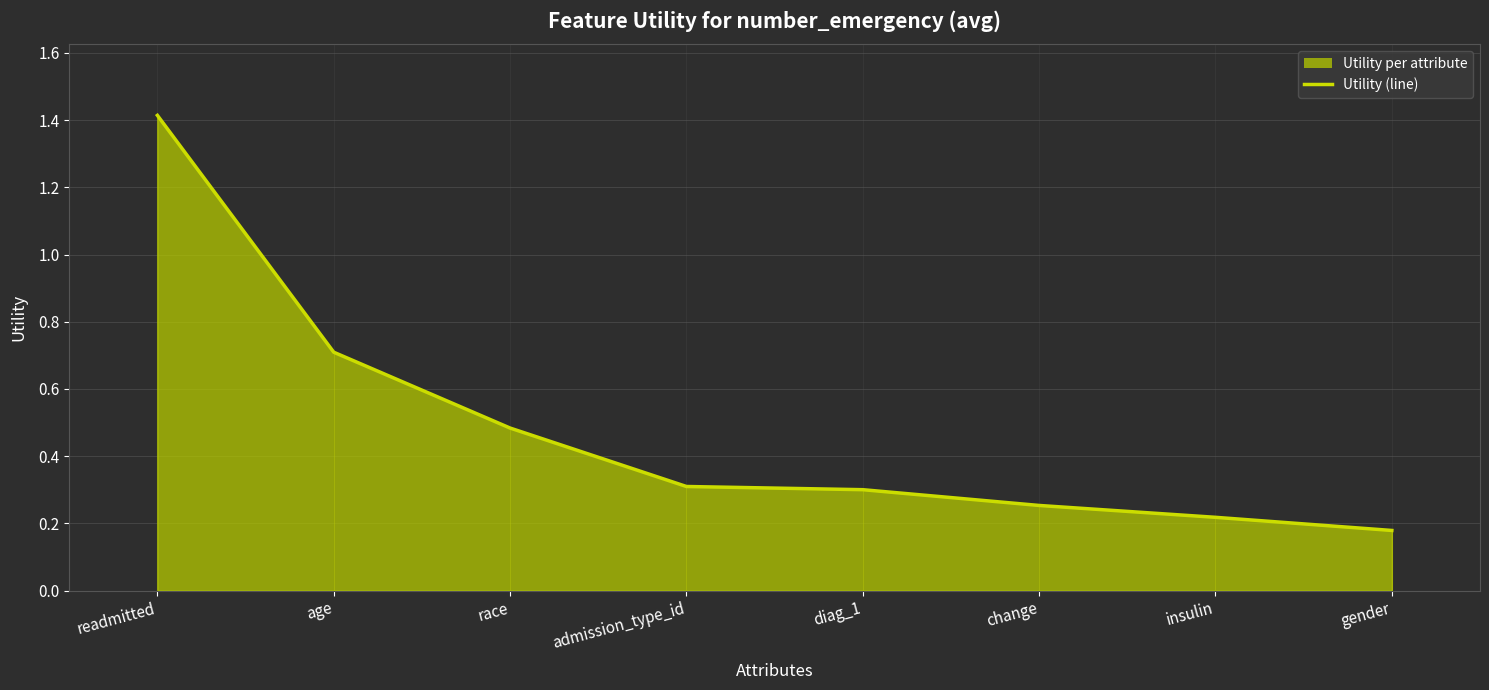

Reading left to right, extract all data points from this chart.

1.4	0.7	0.5	0.3	0.3	0.3	0.2	0.2